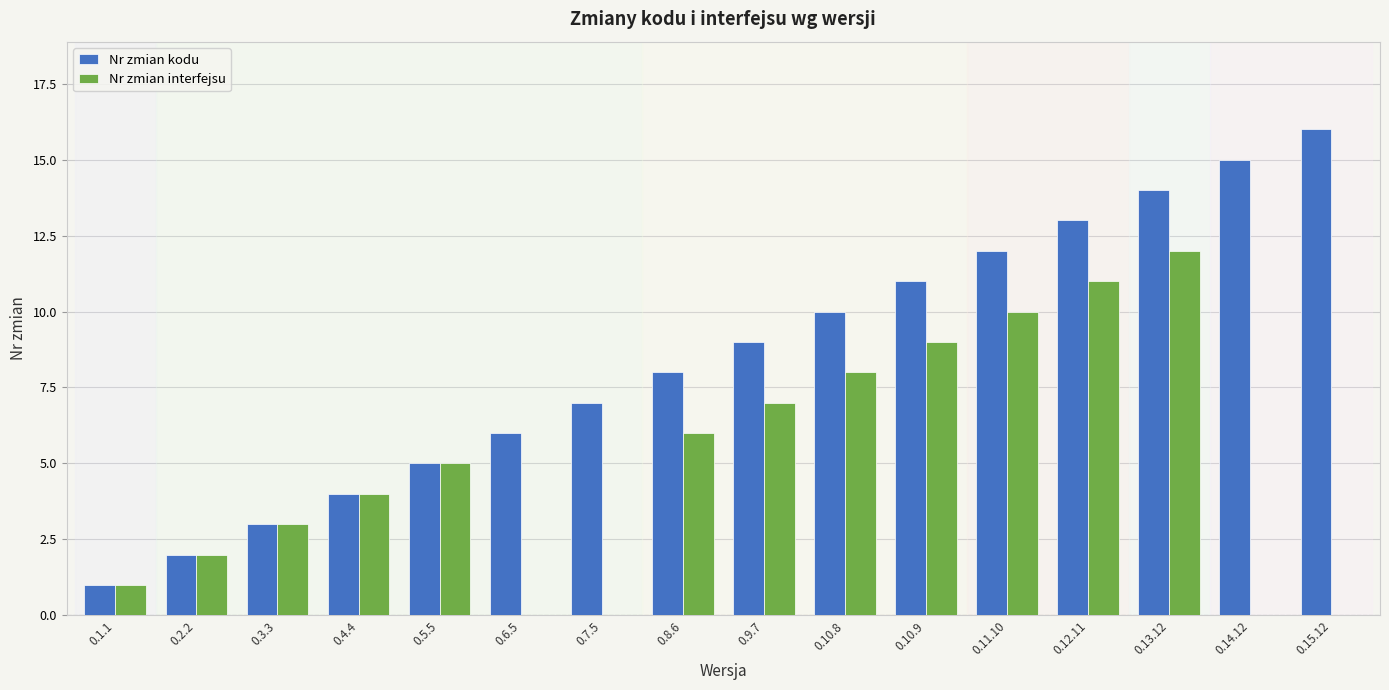

At which label does Nr zmian interfejsu reach its peak?

0.13.12